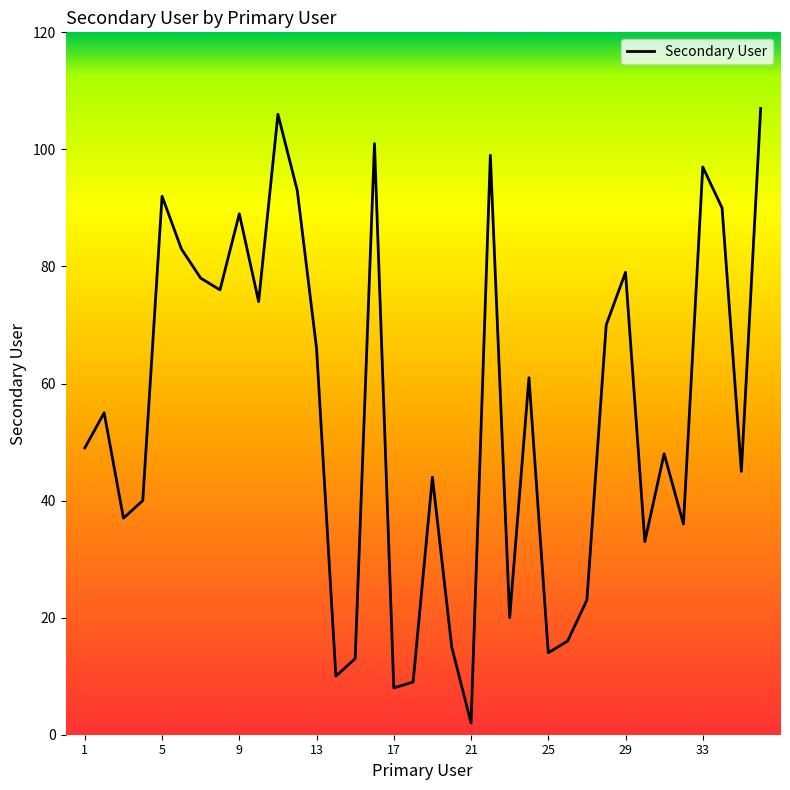

What is the difference between the maximum and minimum values?

105